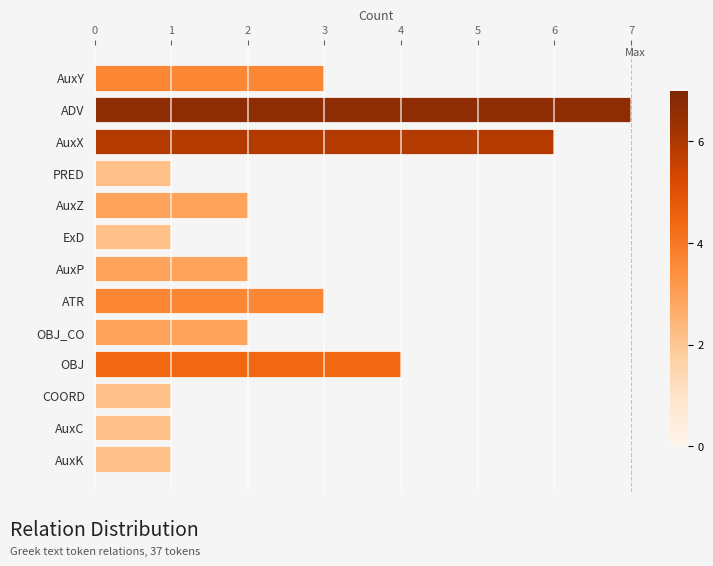

Reading bottom to top, list all the values displayed in this chart.

1	1	1	4	2	3	2	1	2	1	6	7	3